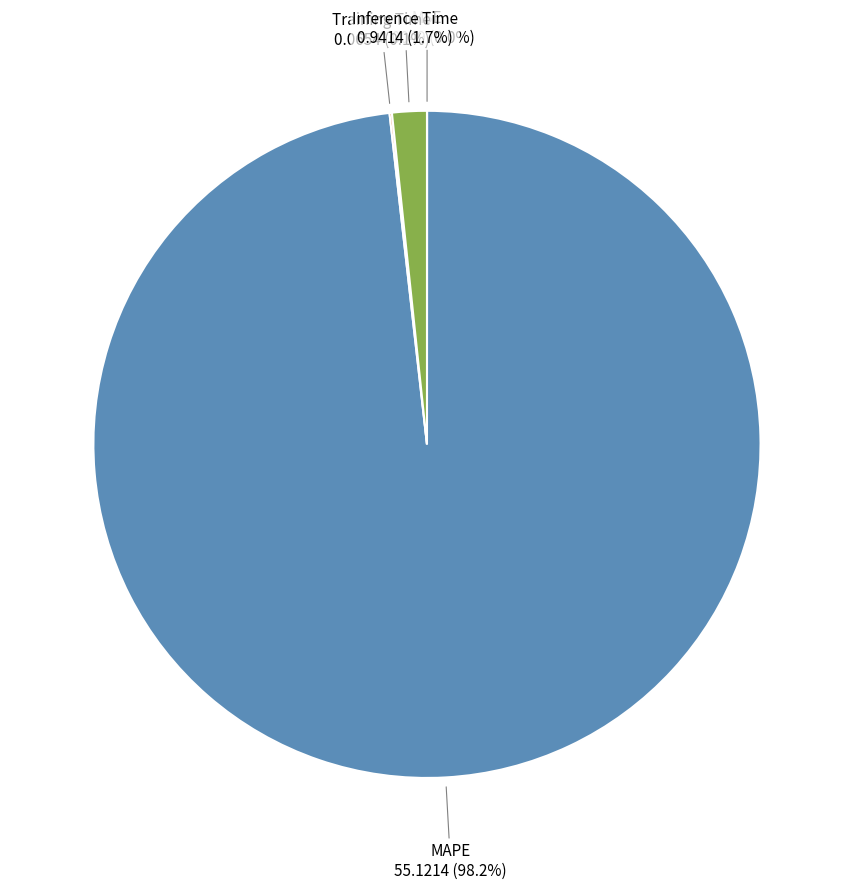

Between Inference Time and MAPE, which is larger?

MAPE